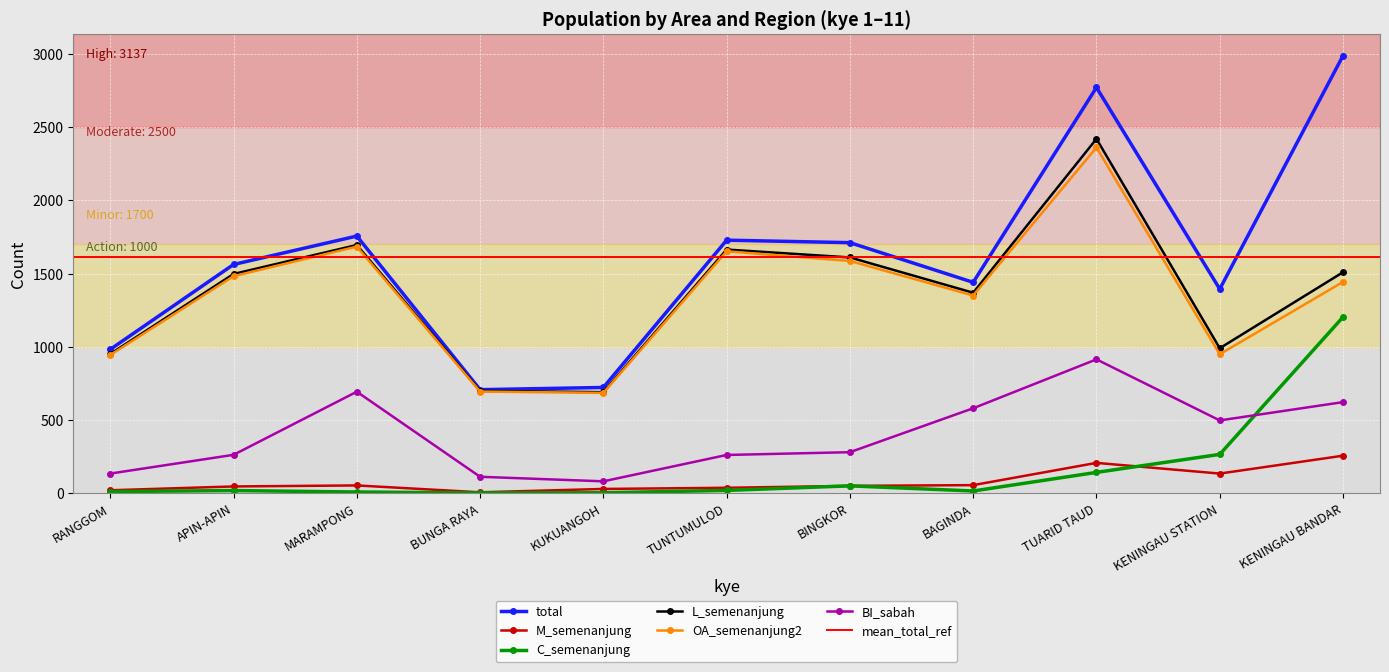

Is it true that M_semenanjung equals 55 at BAGINDA?

True